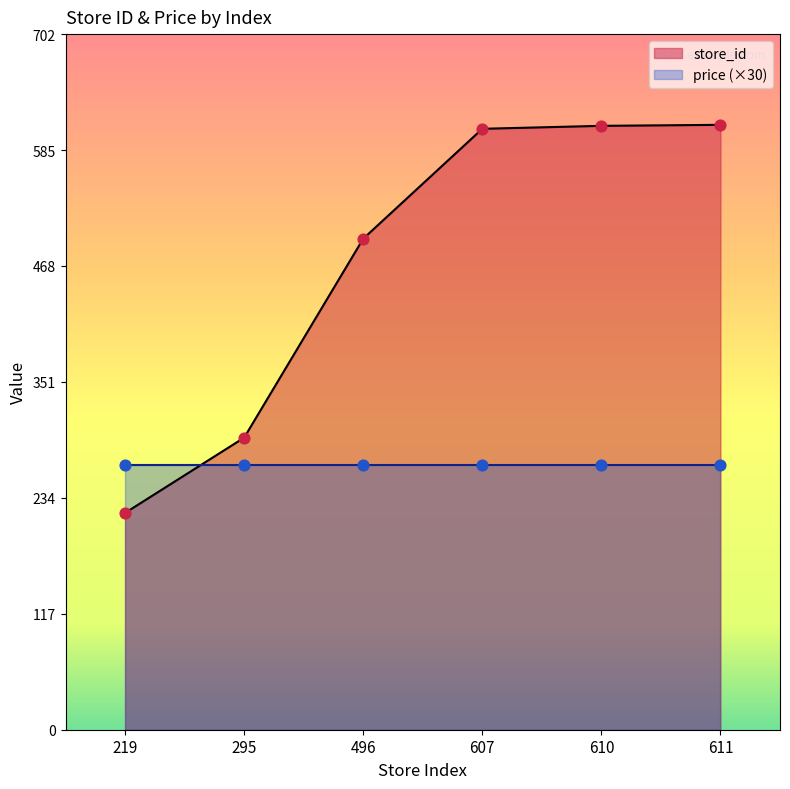

Between 607 and 496, which is larger?

607